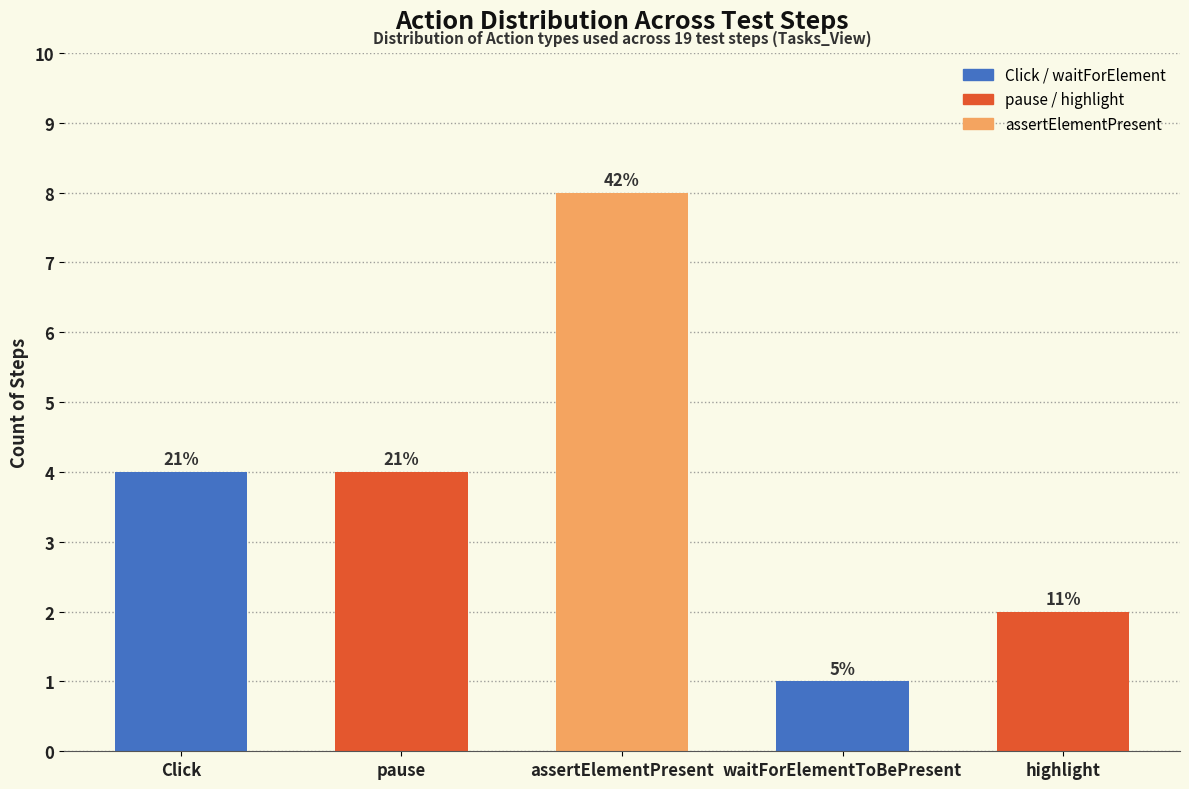

Approximately how many times larger is the value at highlight compared to waitForElementToBePresent?

2.0